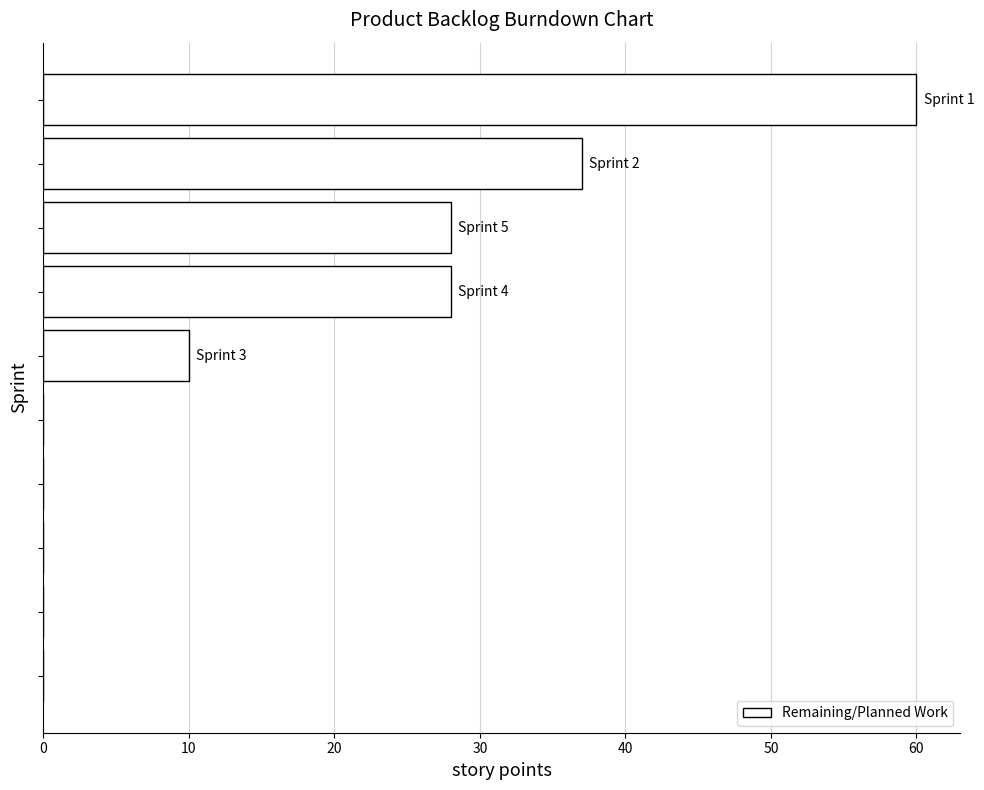

What is the greatest value displayed?

60